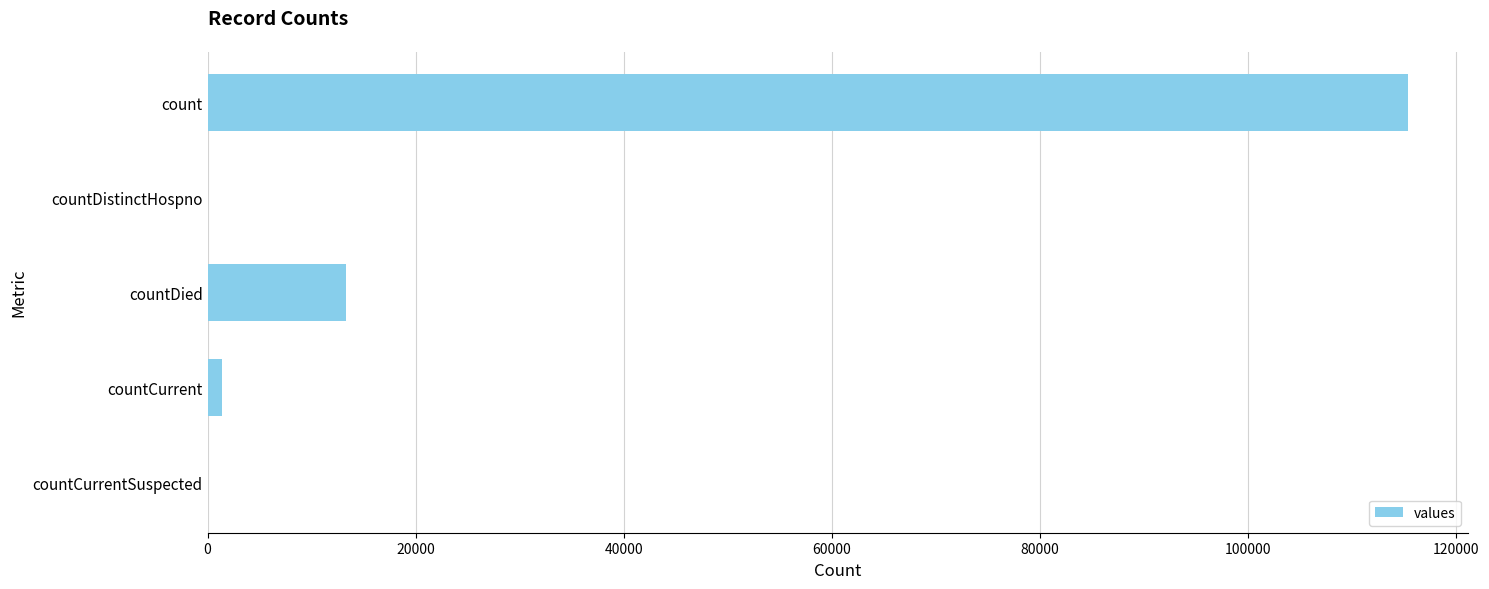

At which category does the chart reach its peak across all series?

count